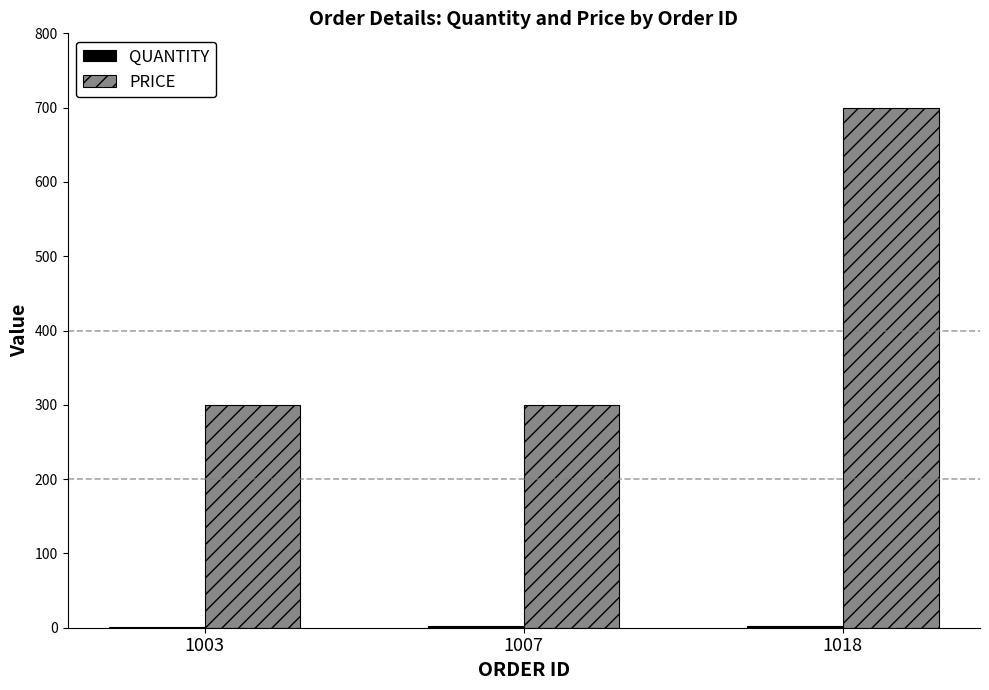

The value of PRICE at 1018 is 700. True or false?

True